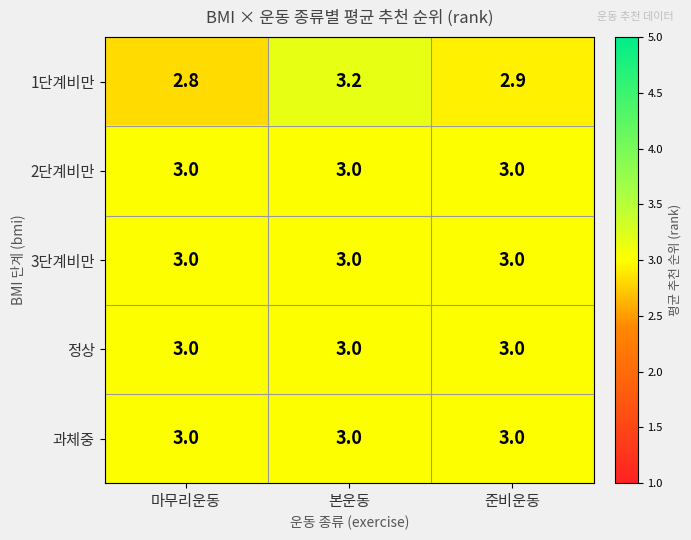

What value does the 2단계비만 series have at 마무리운동?

3.0